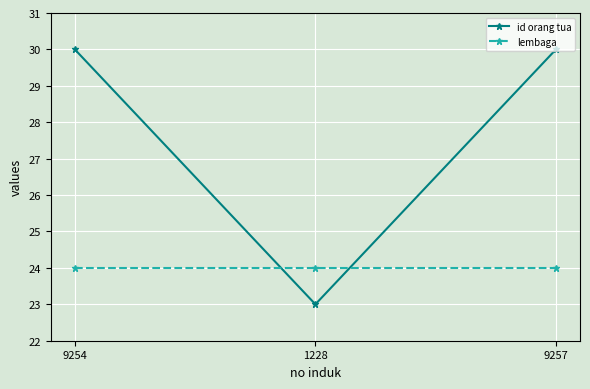

Is this an area chart (filled region under the line)?

No